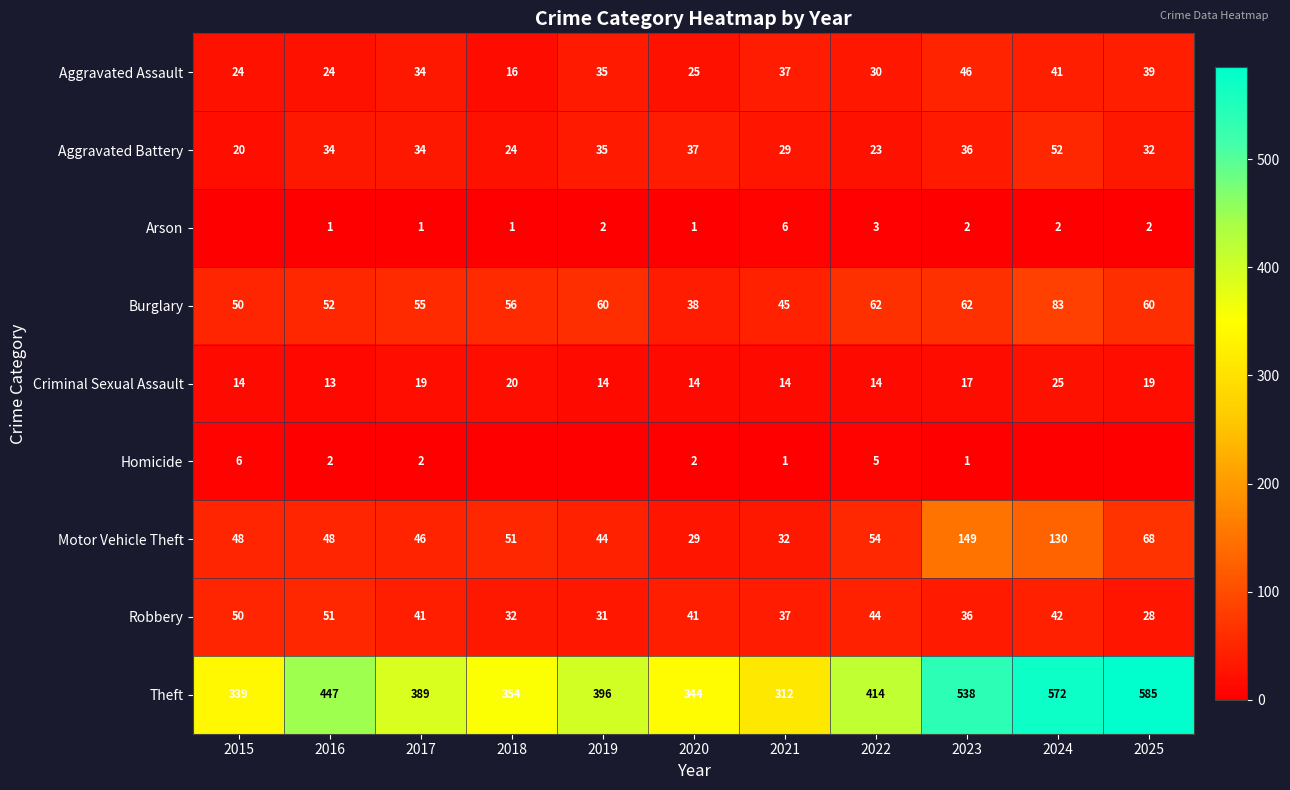

What is the difference between the highest and lowest values at 2015?

339